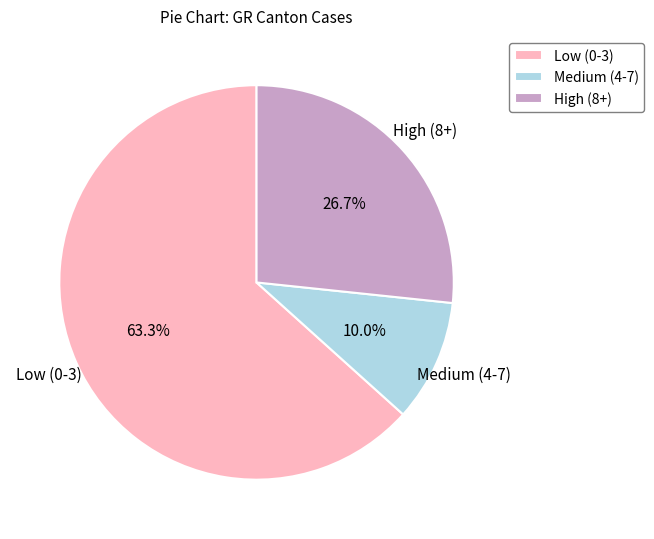

Which slice is the largest?

Low (0-3)